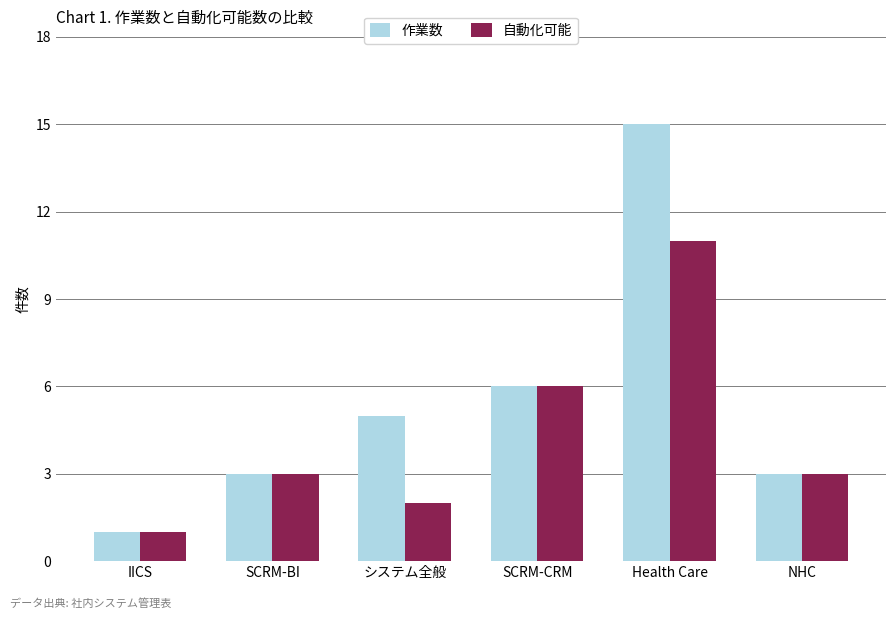

What is the greatest value displayed?

15